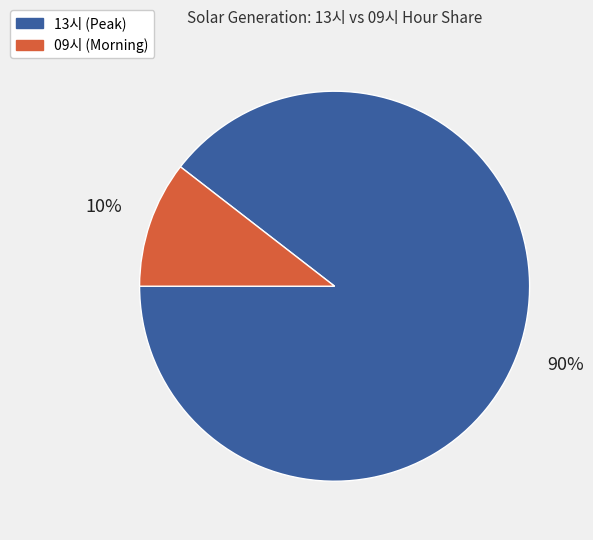

Does any single category account for the majority?

Yes